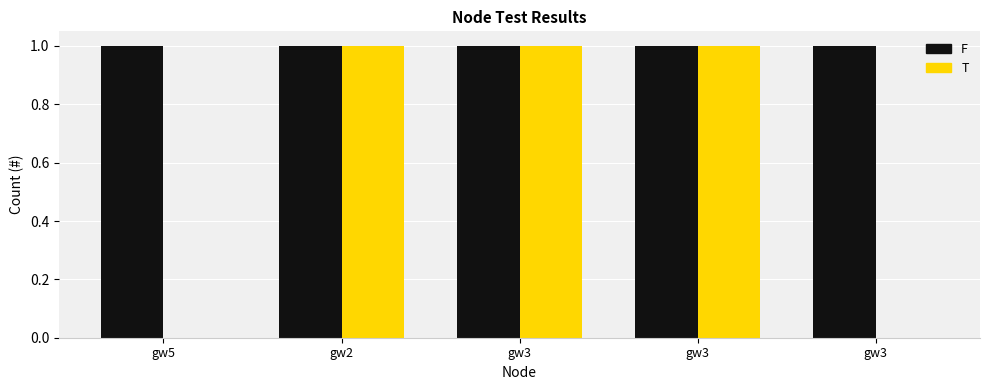

What is the highest value of the F series?

1